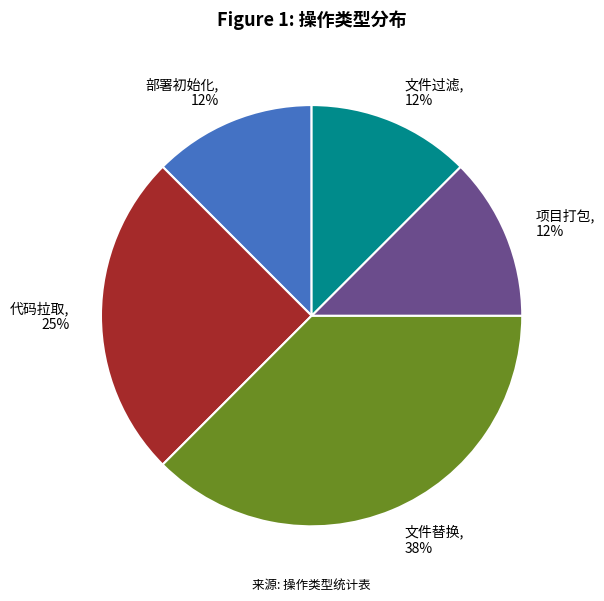

Combined, do 文件替换, 38% and 代码拉取, 25% account for over 50%?

Yes